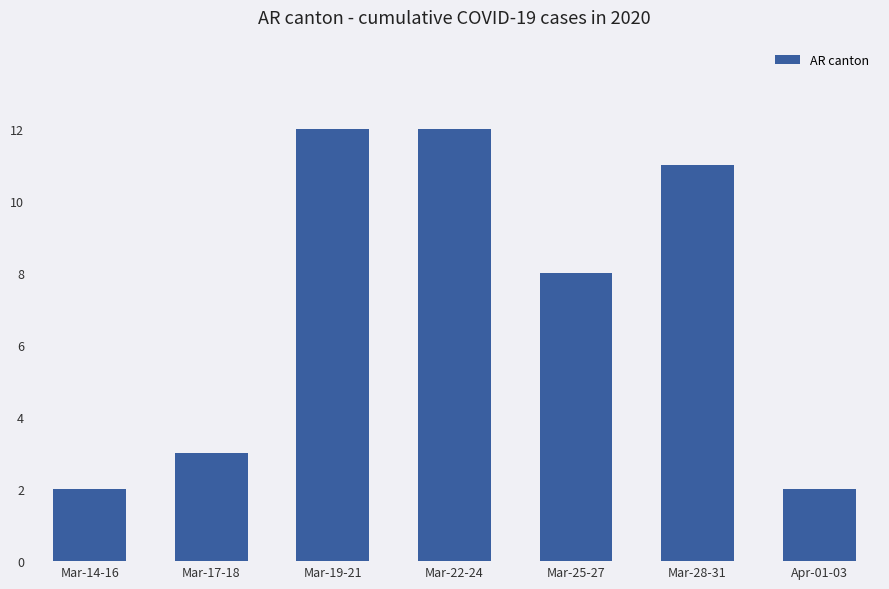

What is the sum of all values?

50